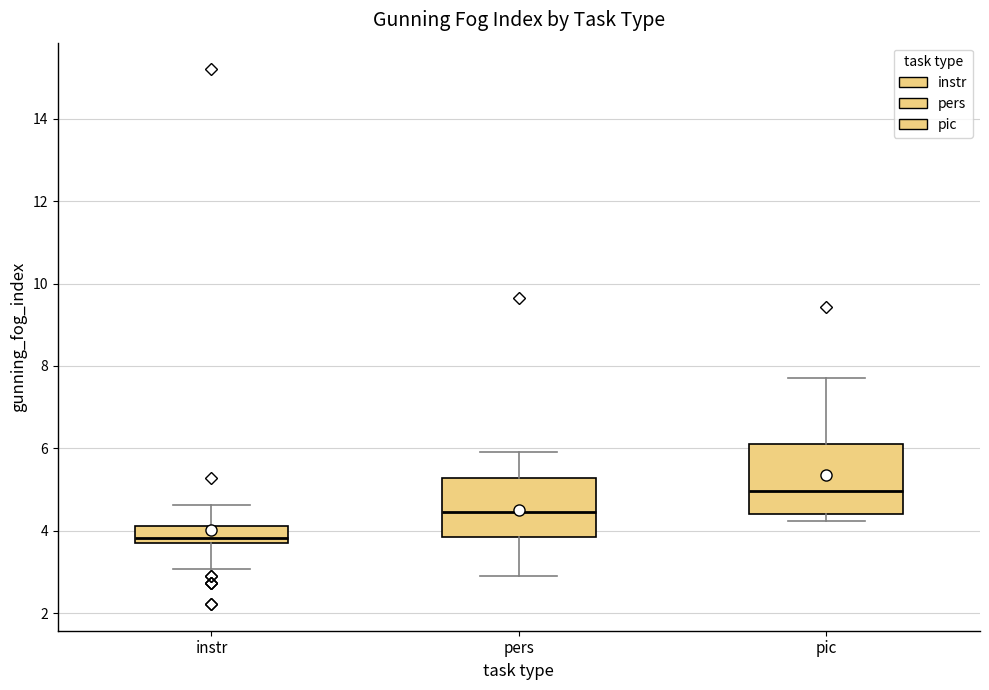

Reading left to right, read every box against the y-axis: the position of its median line, the range the box covers, and the ends of its whiskers. The values are not printed on the chart, so give them approximately, as read against the axis.

instr: median 3.8, box 3.6 to 4.2, whiskers 3.0 to 4.6
pers: median 4.4, box 3.8 to 5.2, whiskers 3.0 to 6.0
pic: median 5.0, box 4.4 to 6.2, whiskers 4.2 to 7.8